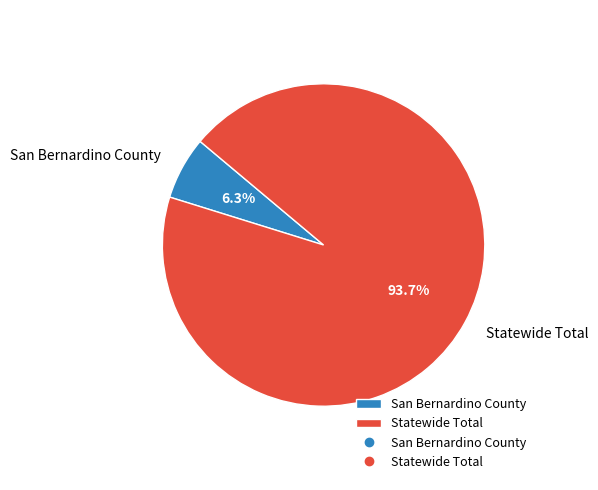

Which has a higher value, Statewide Total or San Bernardino County?

Statewide Total